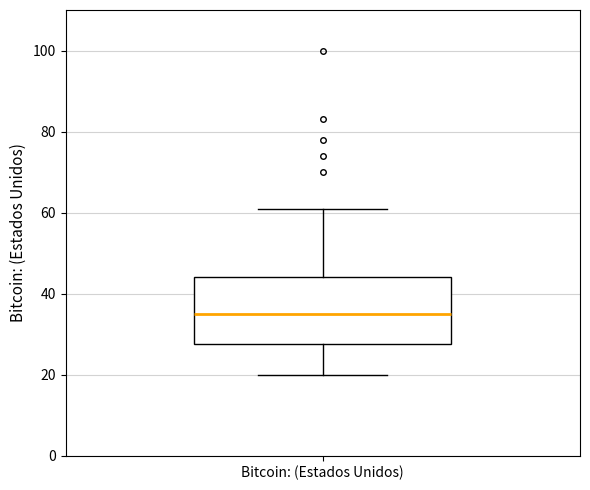

Read this box plot against the y-axis: the position of the median line, the range covered by the box, and the ends of both whiskers. The values are not printed on the chart, so give them approximately, as read against the axis.

median 36, box 28 to 44, whiskers 20 to 62